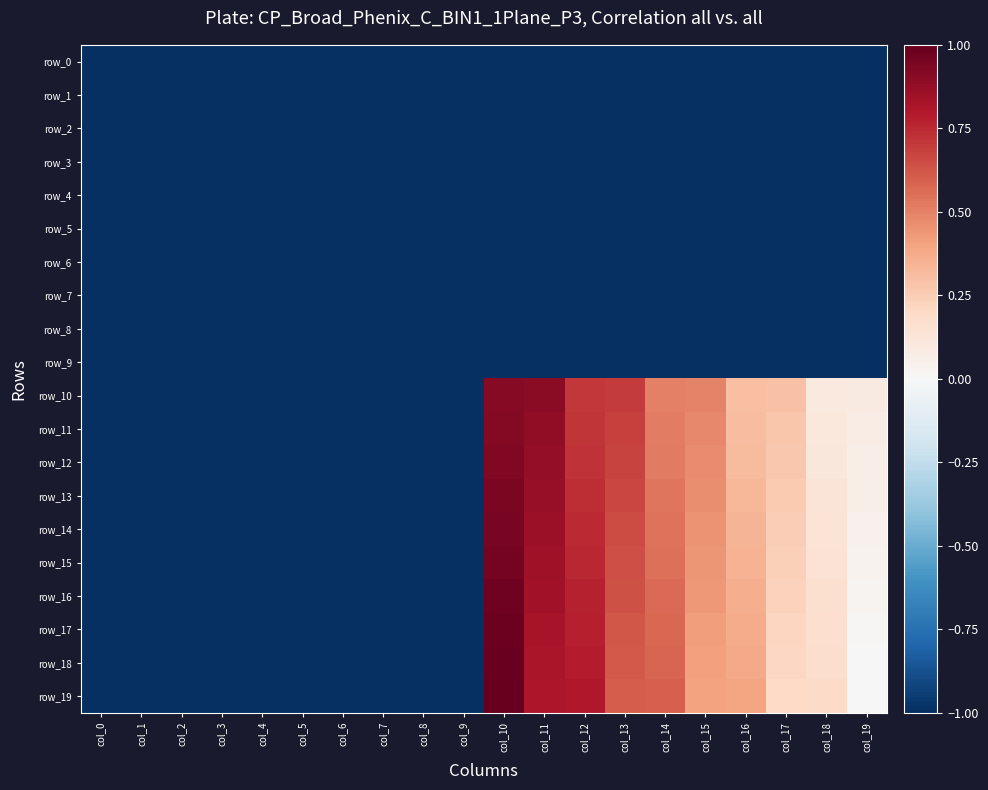

What is the average value of the row_16 series?

-0.3